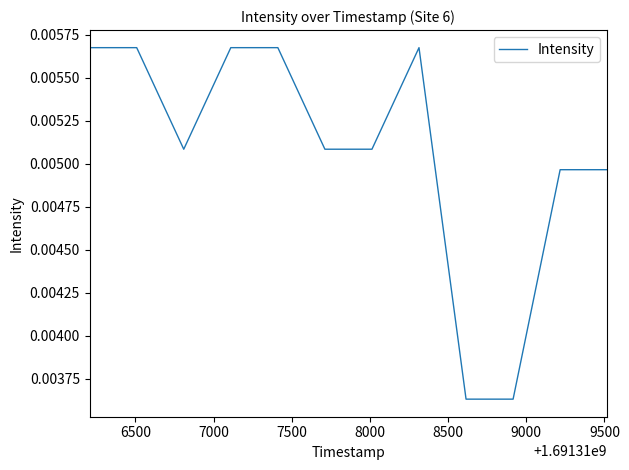

How many points are higher than both their immediate neighbors (excluding endpoints)?

1